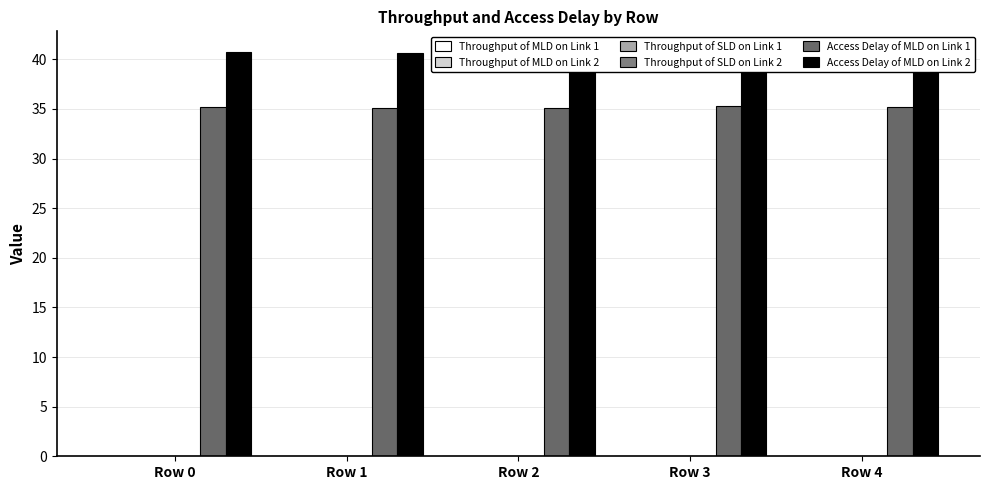

How many Throughput of MLD on Link 2 values are between 0 and 1?

5